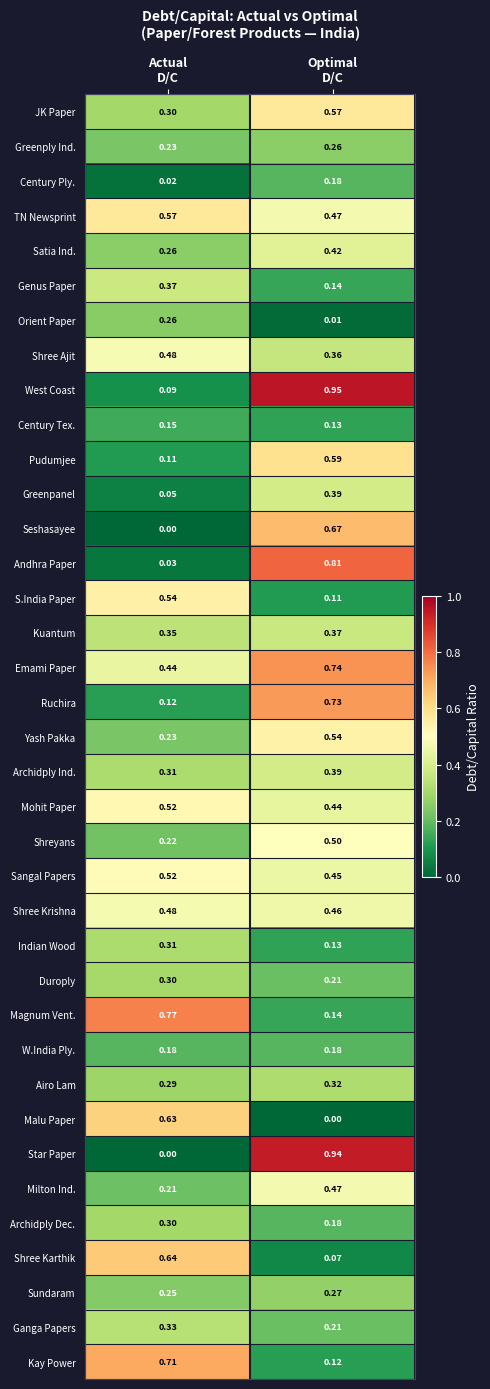

Which series has the largest range (max minus min)?

Star Paper